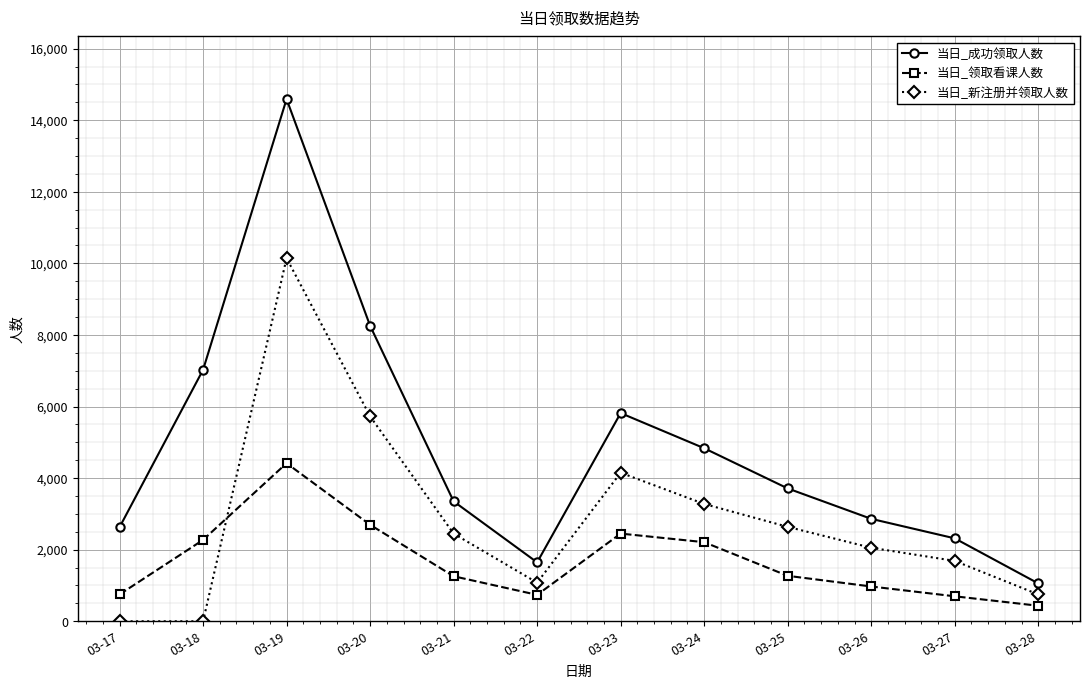

Rank the series by their average value, from lowest to highest.

当日_领取看课人数, 当日_新注册并领取人数, 当日_成功领取人数